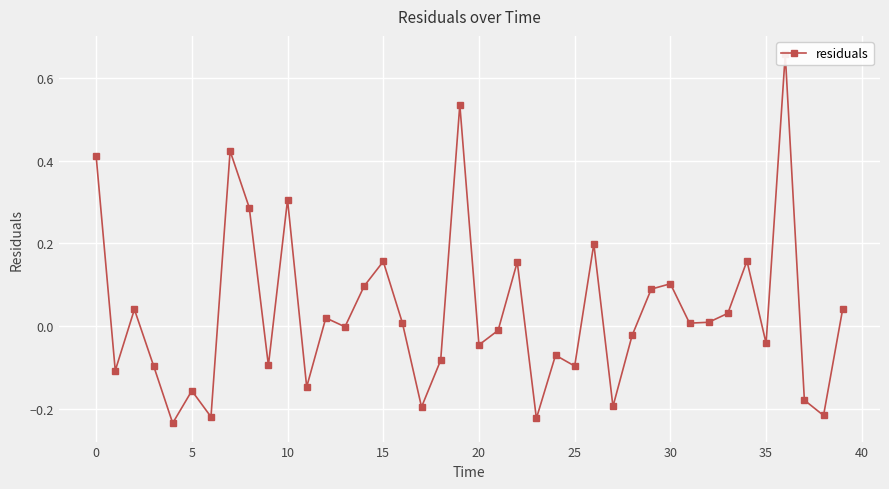

What is the difference between the second highest and minimum values?

0.8